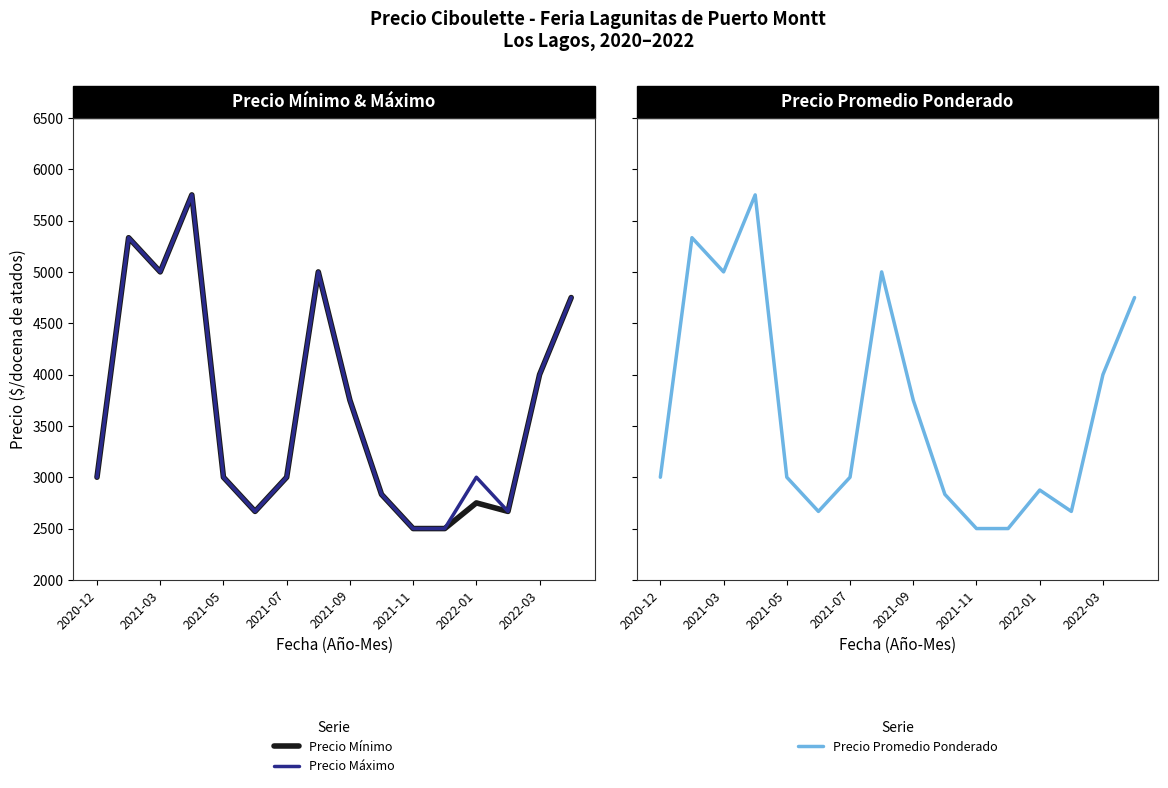

What is the lowest value of the Precio Máximo series?

2500